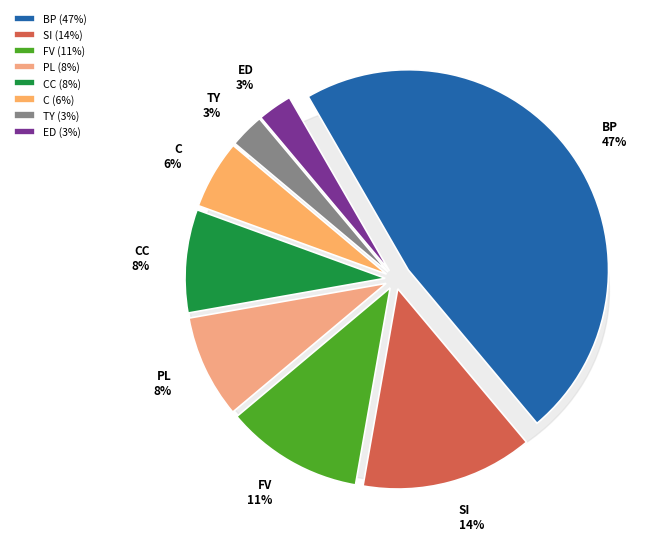

Does any single category account for the majority?

No